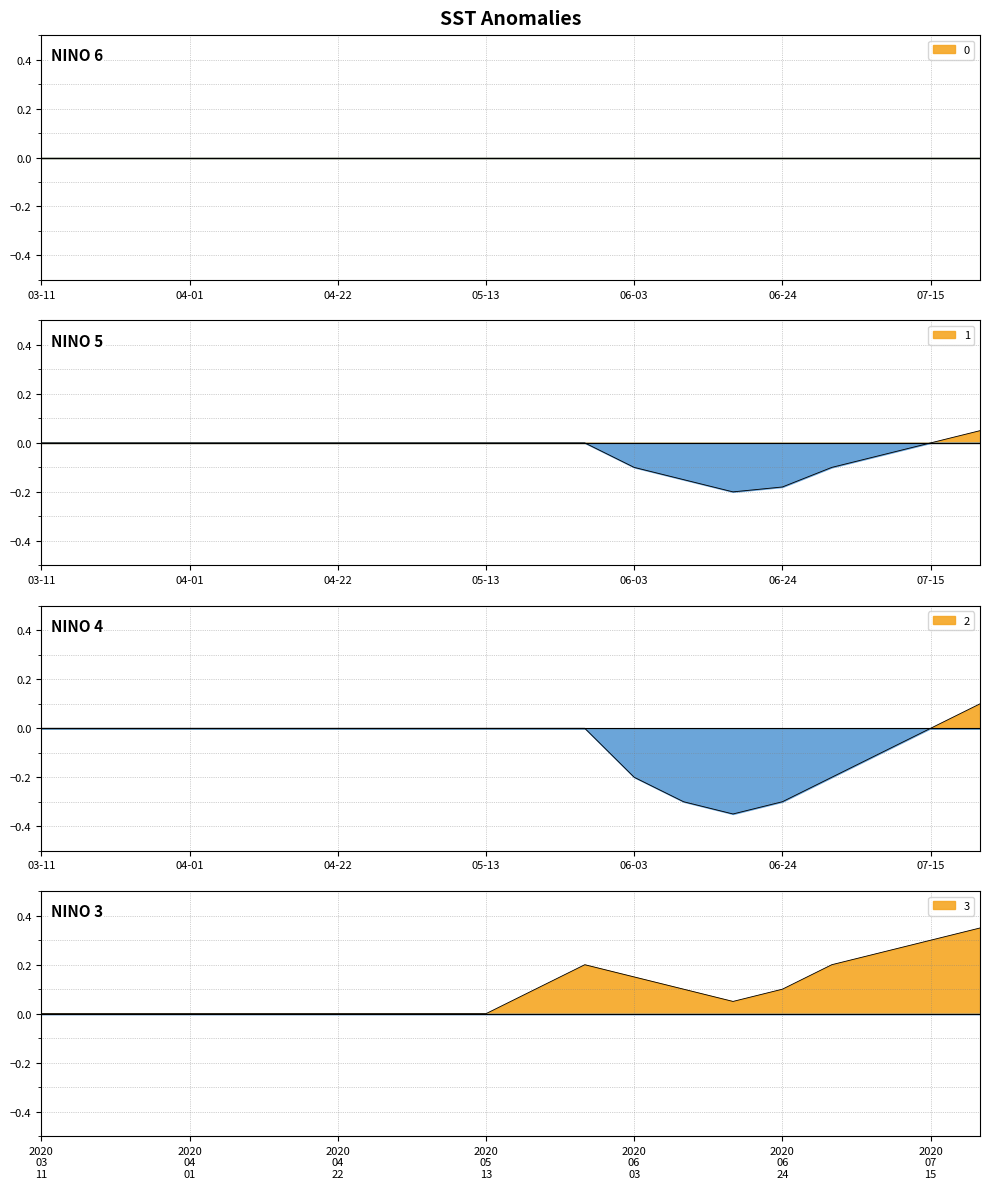

Is it true that 2 equals 0.1 at 2020-07-22?

False